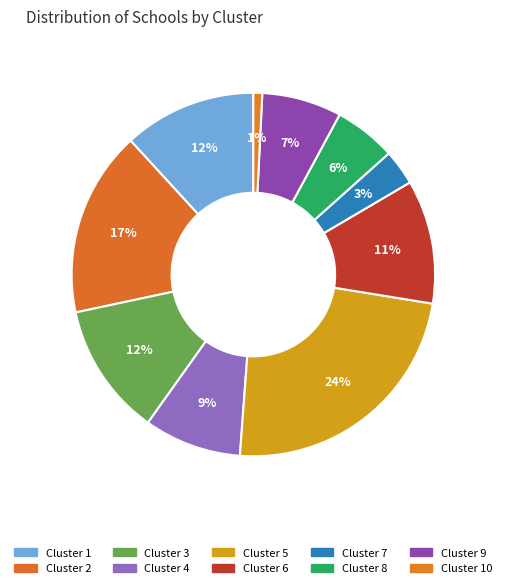

Which category has the biggest portion of the pie?

5